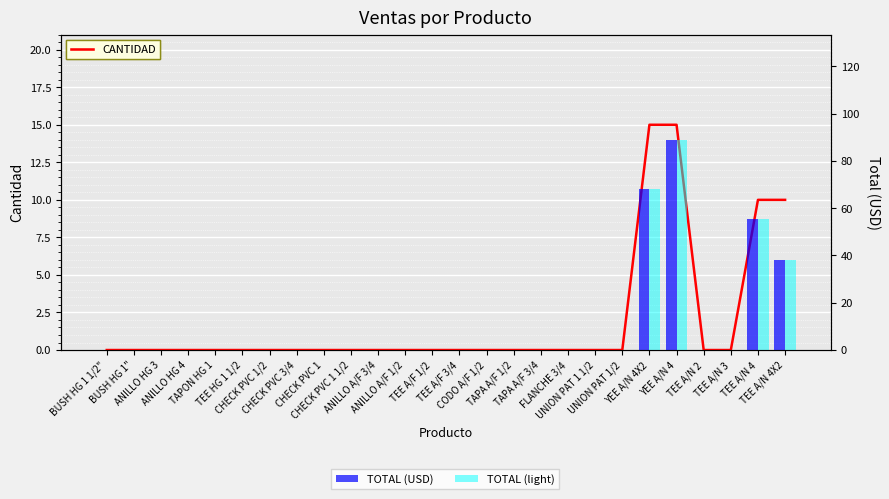

What is the label of the 4th bar from the left?

ANILLO HG 4